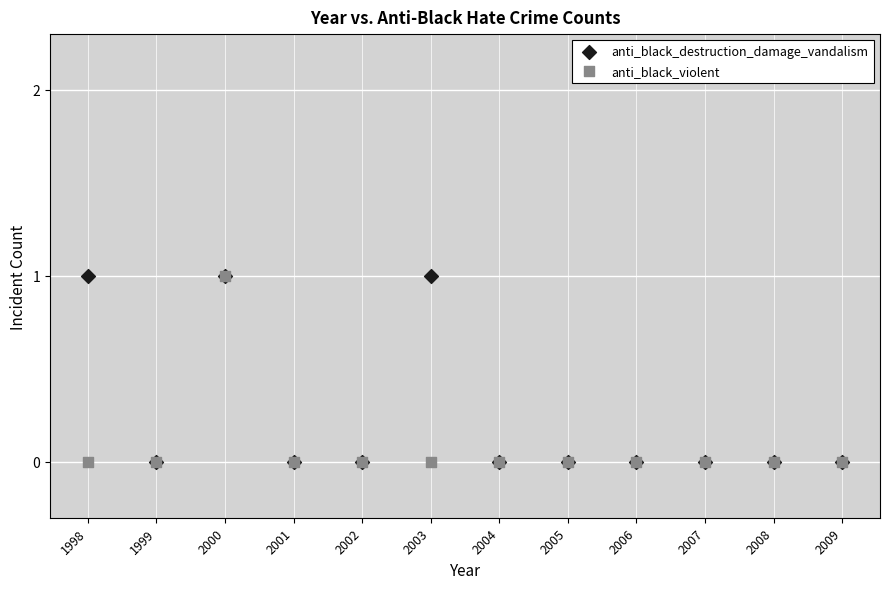

What are all the series names shown in the legend?

anti_black_destruction_damage_vandalism, anti_black_violent